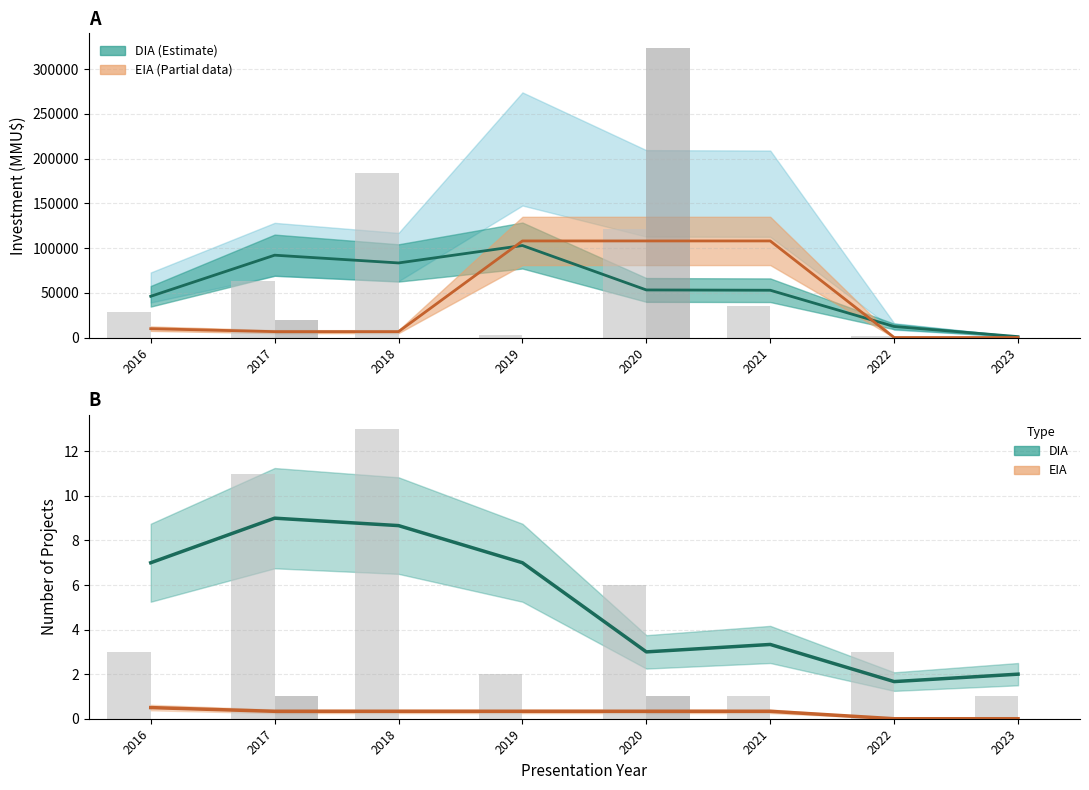

List the labels in order of EIA count value, smallest first.

2022, 2023, 2017, 2018, 2019, 2020, 2021, 2016